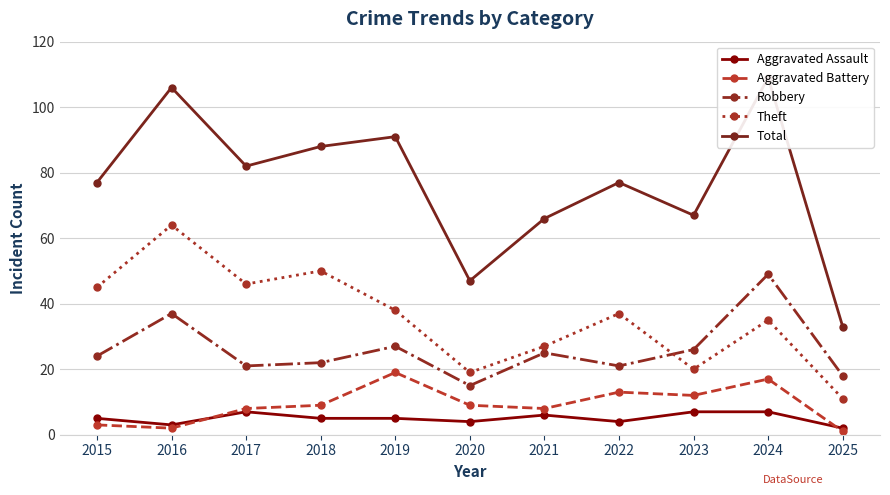

Count the number of categories in the chart.

11